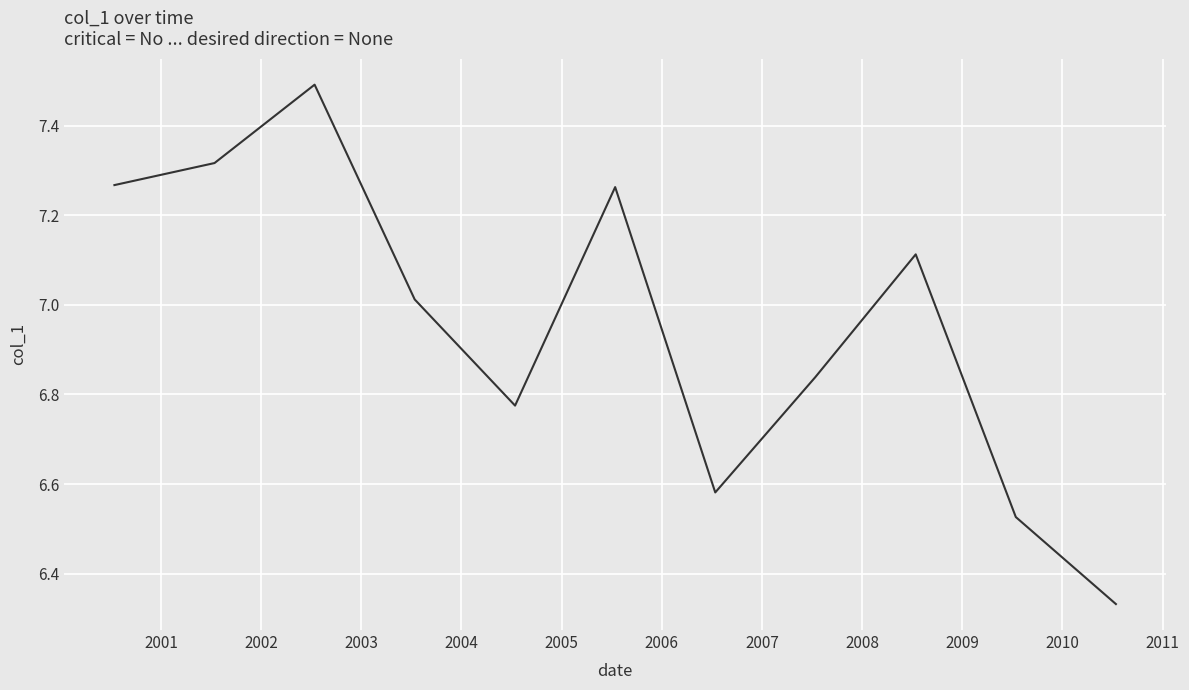

What is the maximum value shown in the chart?

7.5